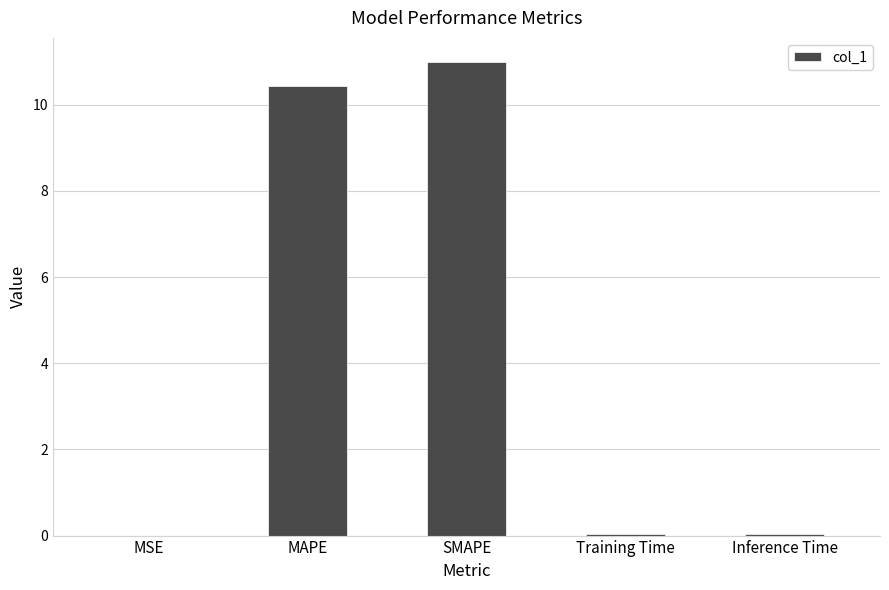

The value at MSE is 0.0. True or false?

True